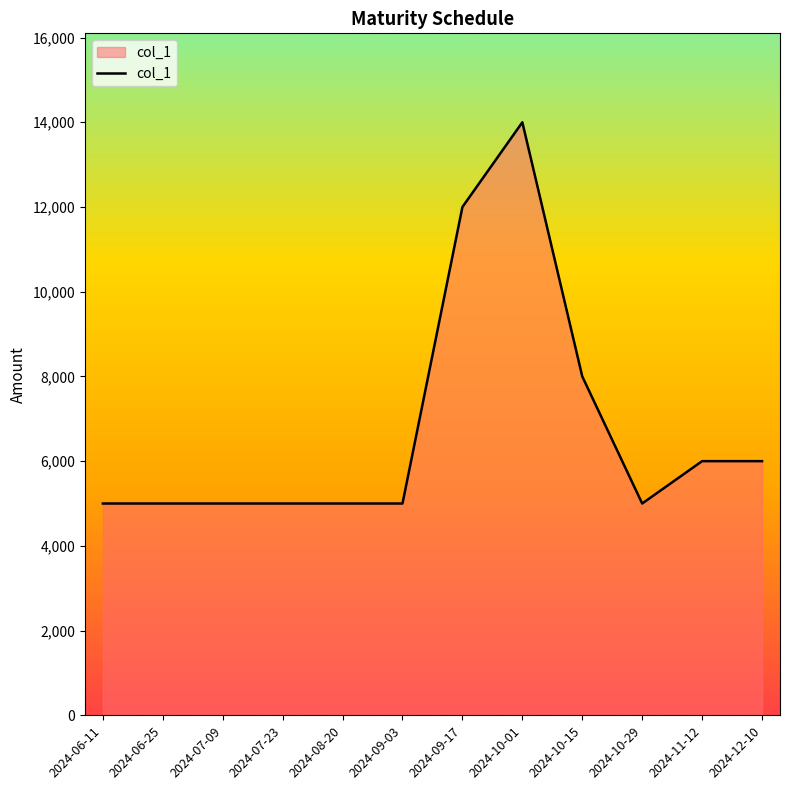

What is the minimum value shown in the chart?

5000